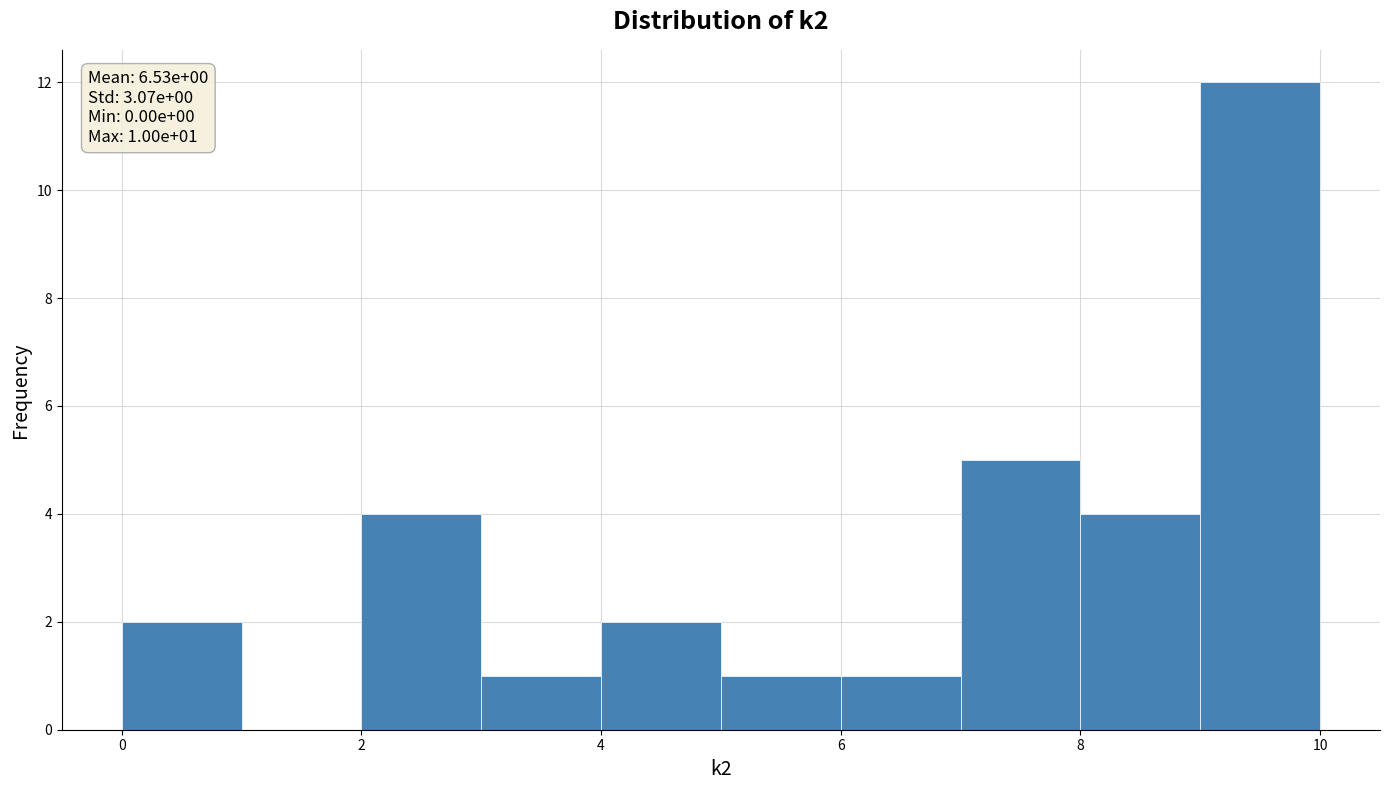

Over which range of the x-axis is the bar tallest?

9 to 10